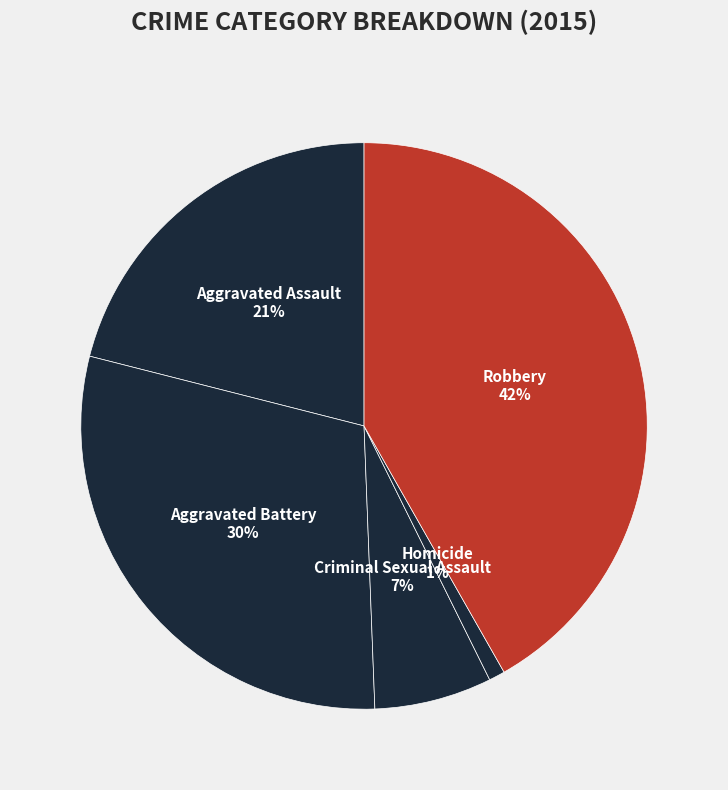

Which category has the smallest portion of the pie?

Homicide